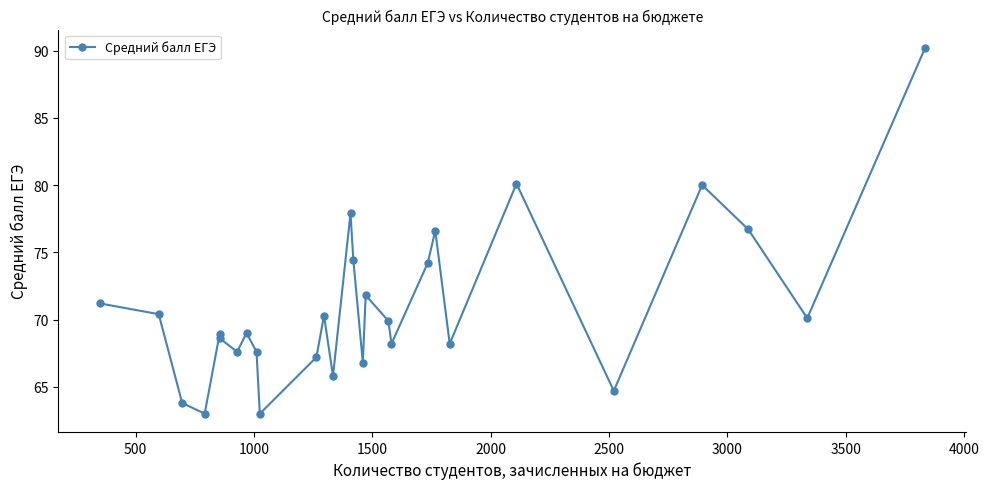

What is the value of the 18th point from the left?

69.9